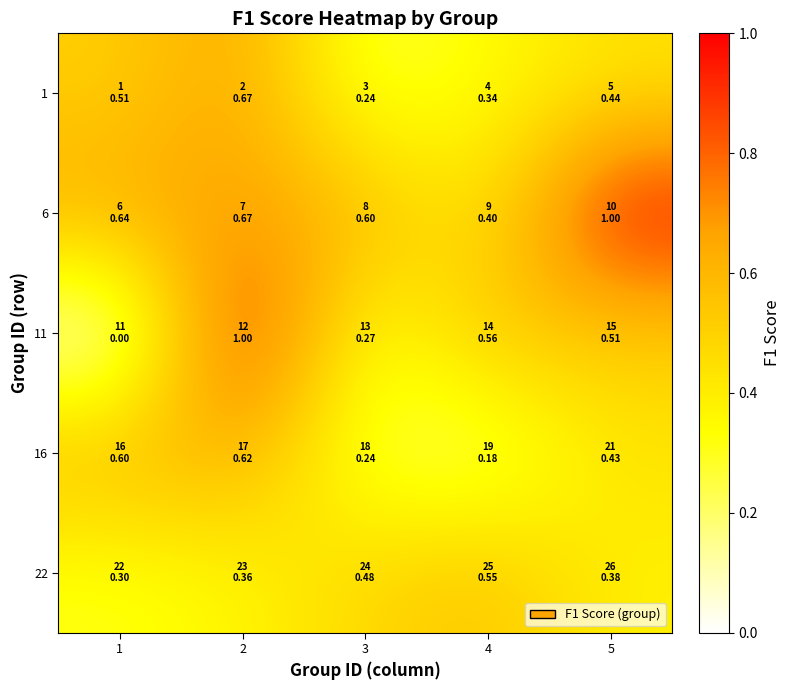

Reading left to right, transcribe all the data shown in this chart.

1: 1=0.5	2=0.7	3=0.2	4=0.3	5=0.4
6: 1=0.6	2=0.7	3=0.6	4=0.4	5=1.0
11: 1=0.0	2=1.0	3=0.3	4=0.6	5=0.5
16: 1=0.6	2=0.6	3=0.2	4=0.2	5=0.4
22: 1=0.3	2=0.4	3=0.5	4=0.6	5=0.4